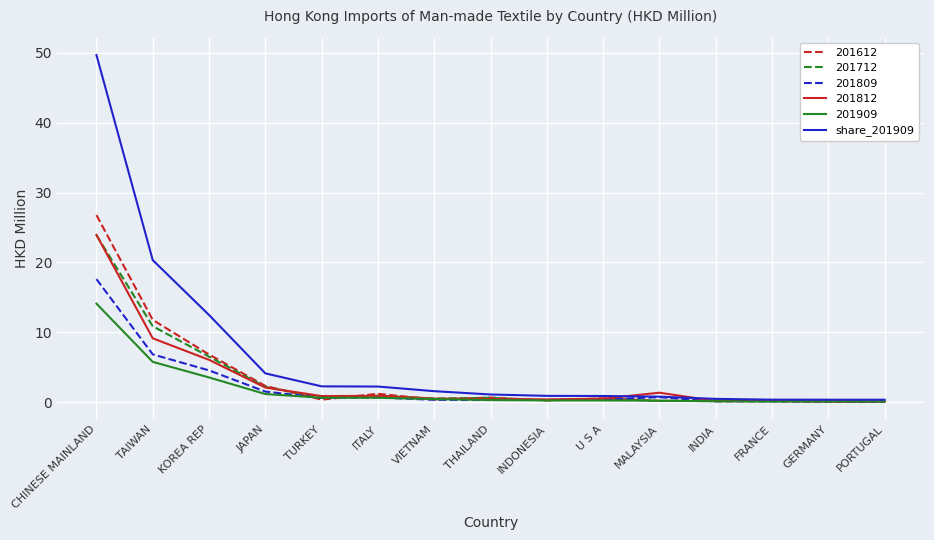

At which category is the sum across all series the highest?

CHINESE MAINLAND